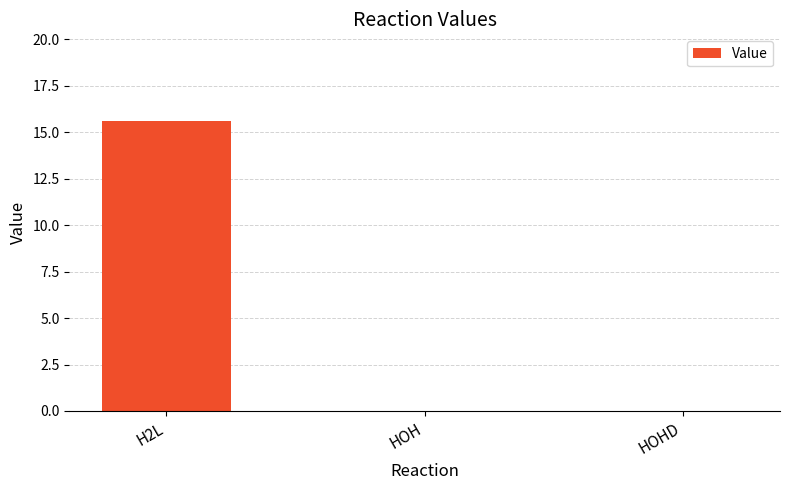

What is the greatest value displayed?

15.6